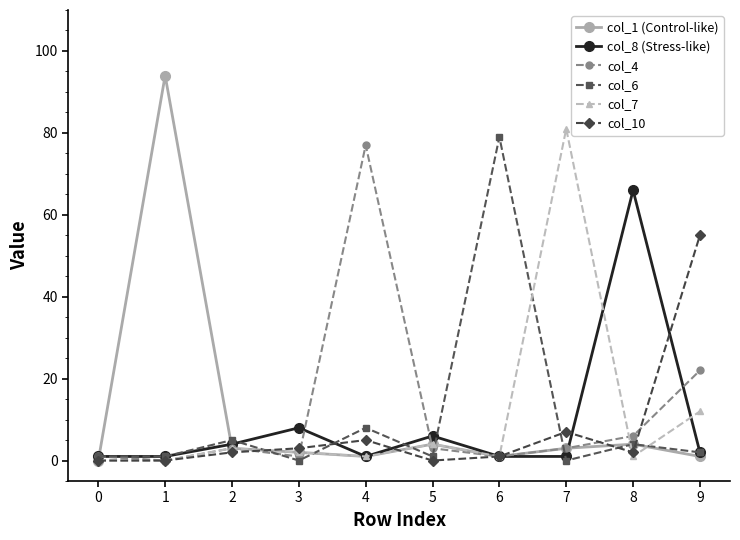

The col_1 (Control-like) series shows 1 at 9. True or false?

True